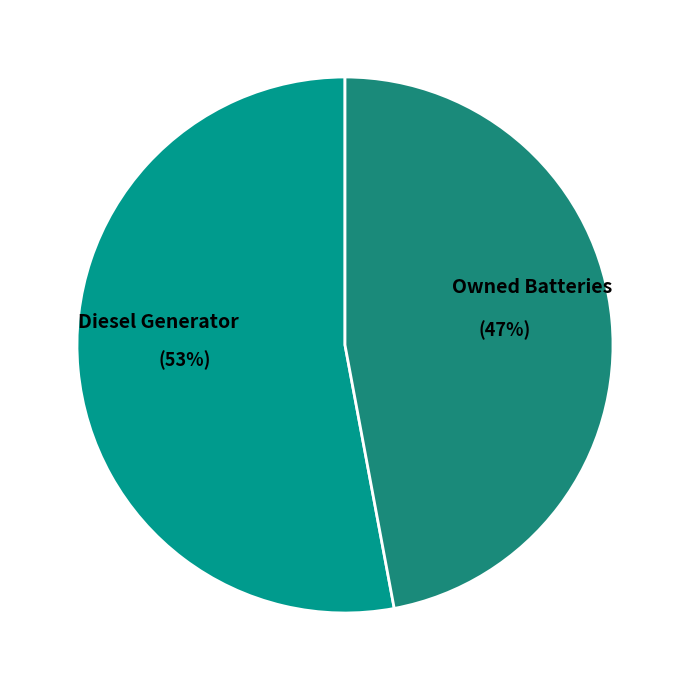

What is the majority slice?

Diesel Generator